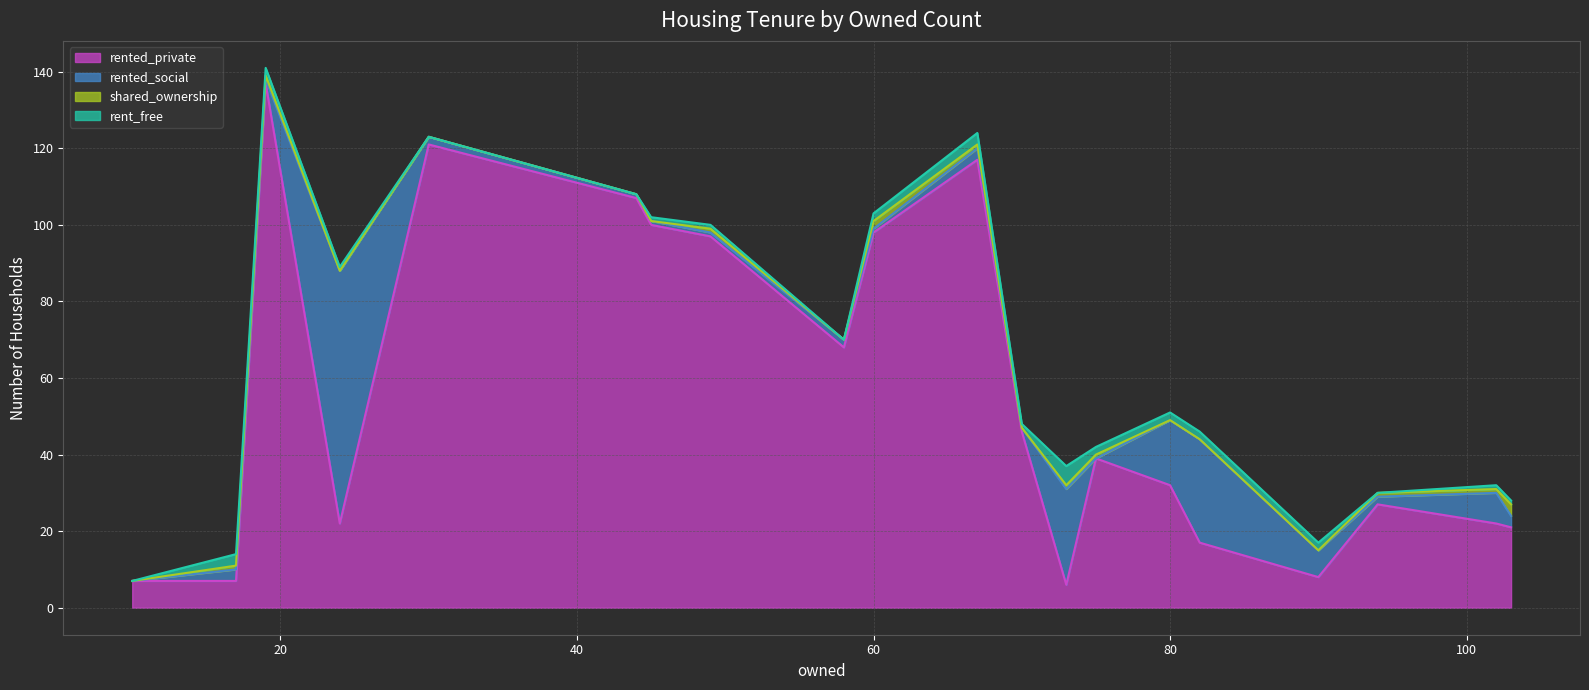

What is the total value across all series at 10?

7